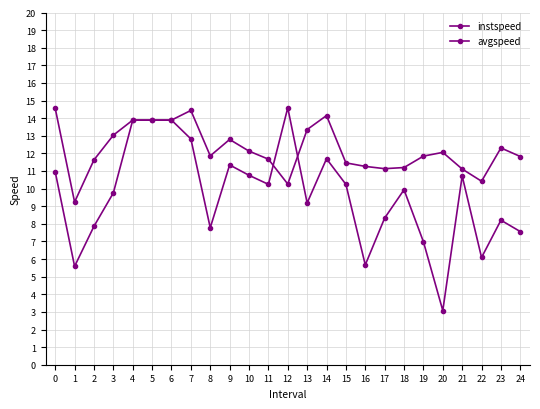

Count the number of categories in the chart.

25